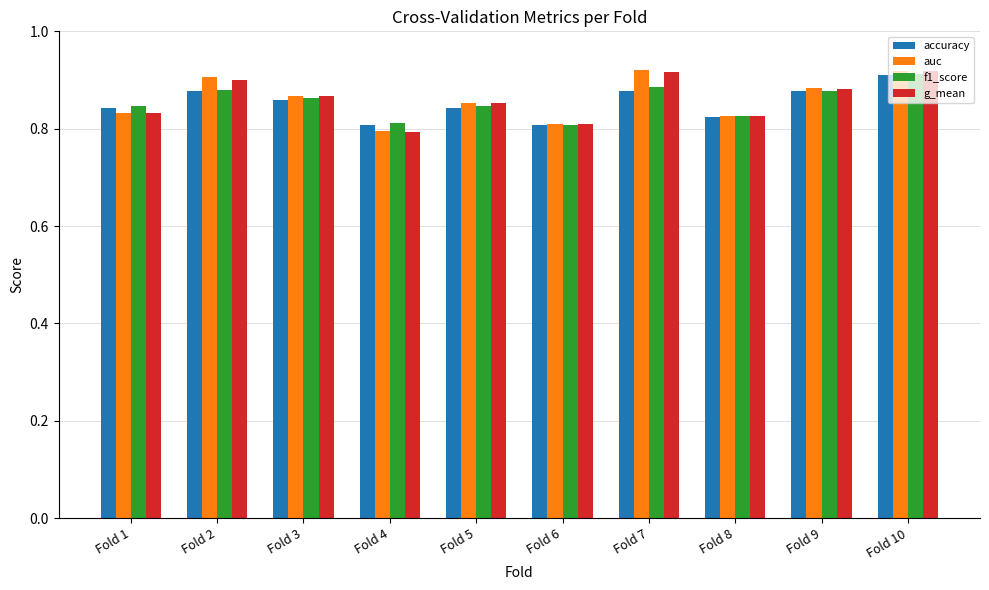

Is the value of accuracy at Fold 9 greater than the value of f1_score at Fold 4?

Yes